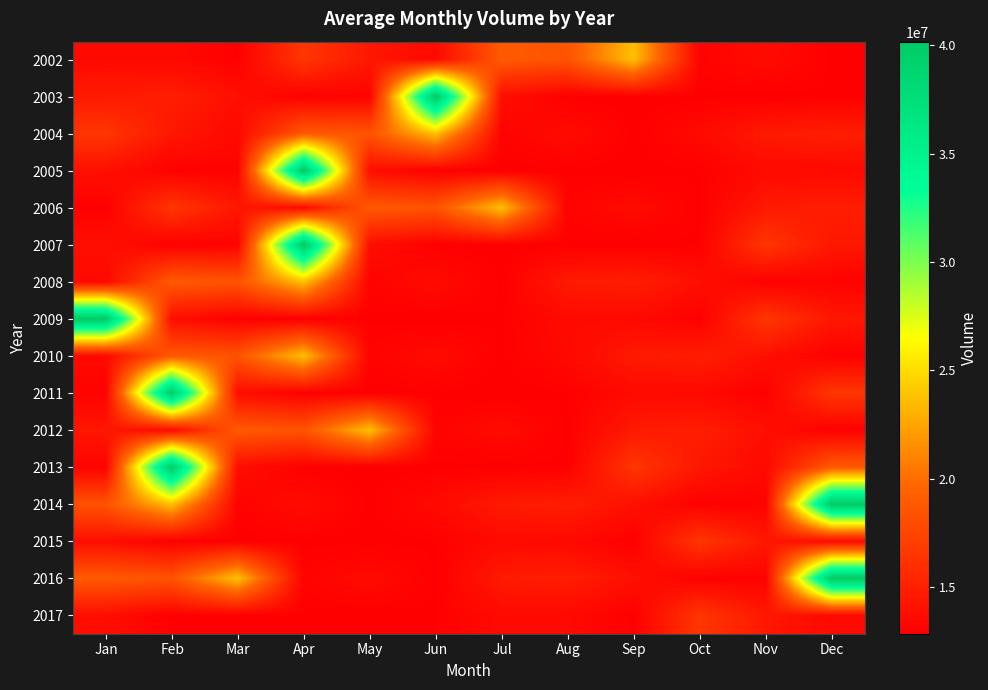

What is the spread (max minus min) of values at Jan?

27232000